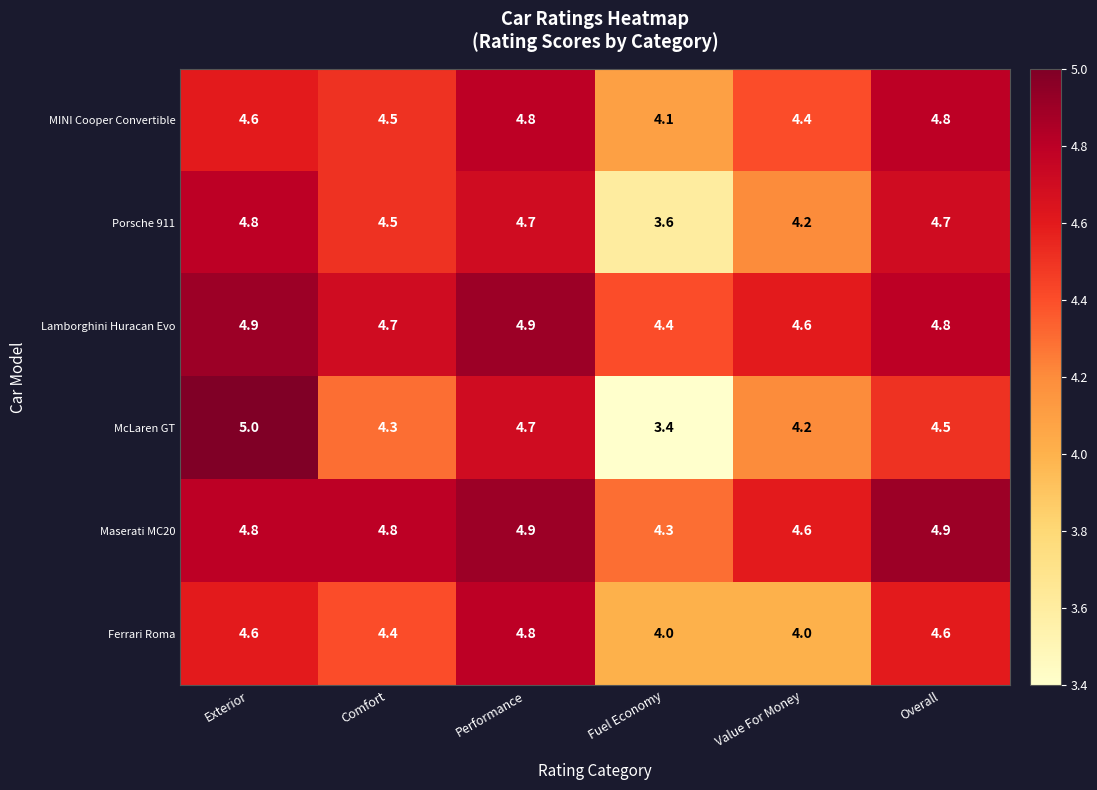

At which category is the sum across all series the highest?

Performance